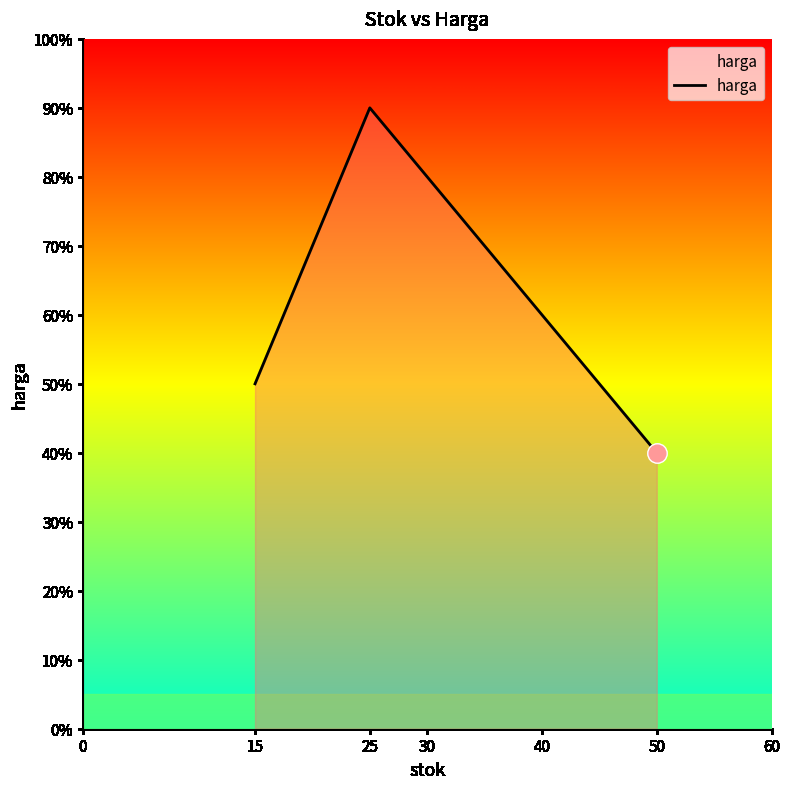

Rank the categories by value from highest to lowest.

25, 15, 50